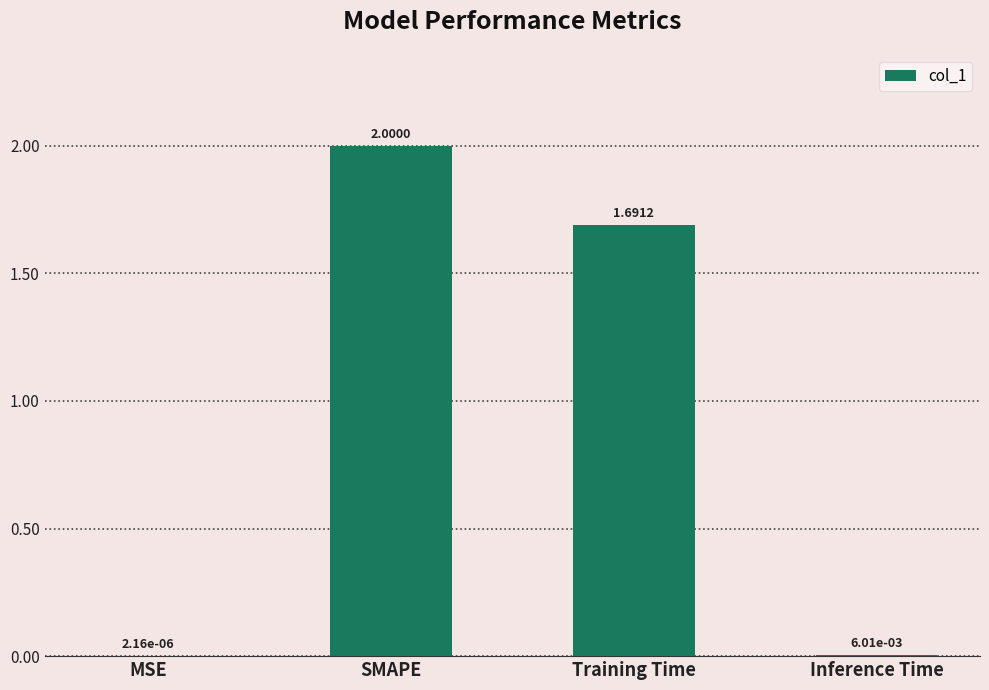

At which label is the value closest to 1?

Training Time